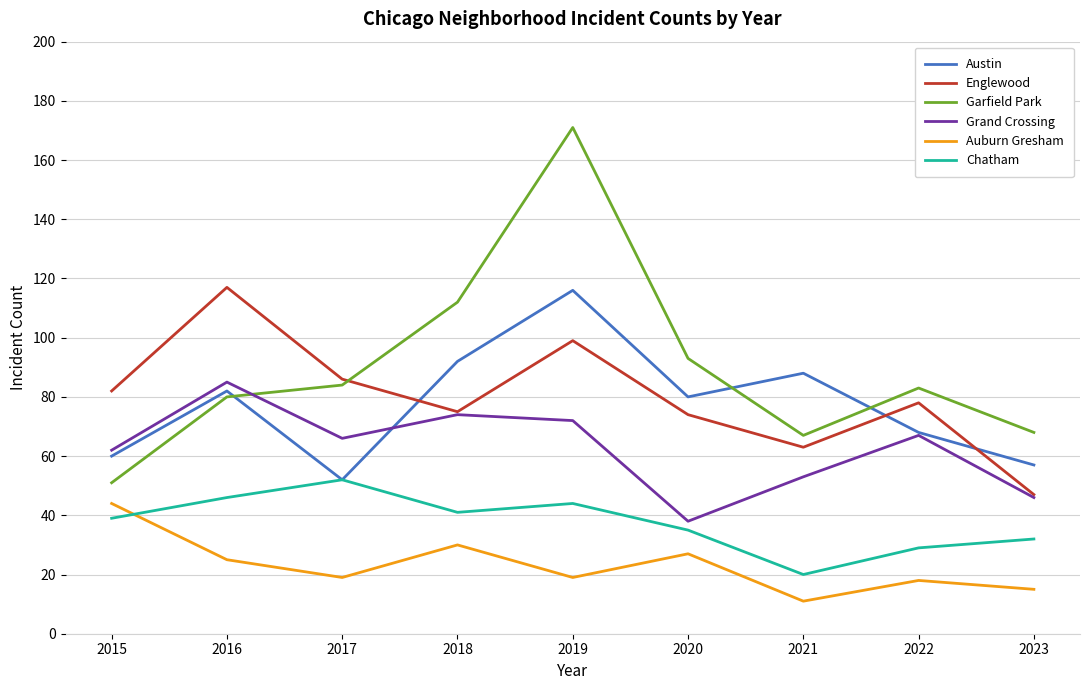

What is the highest value of the Auburn Gresham series?

44